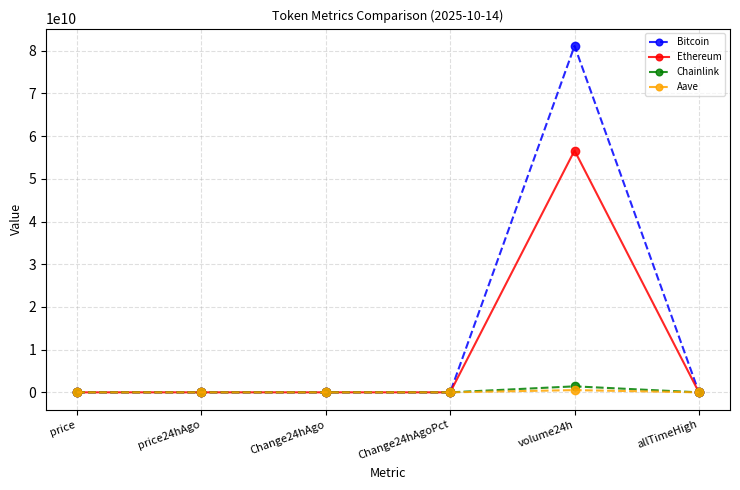

How many values in the Aave series exceed 252?

3